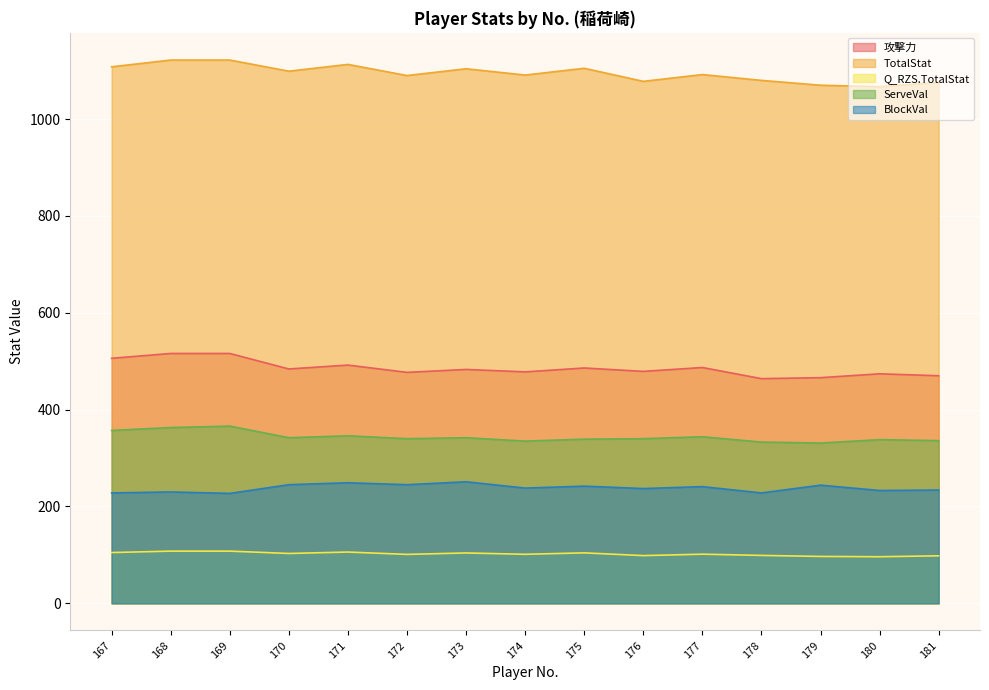

What is the value of the BlockVal point at the 7th from the left?

251.0